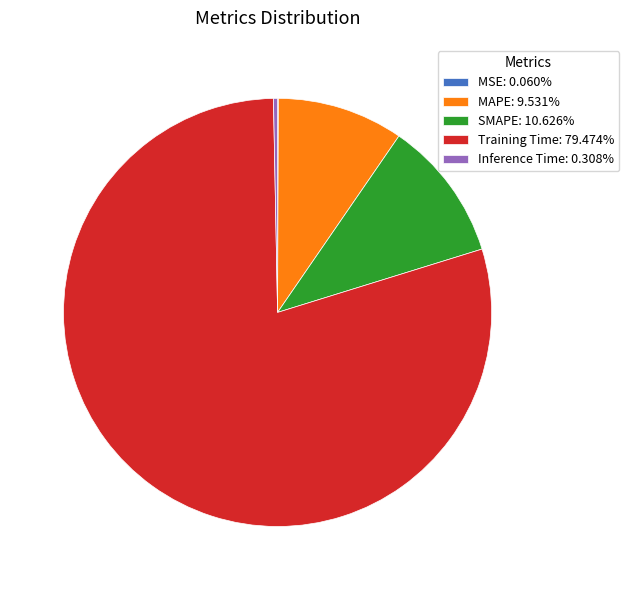

Which slice is the largest?

Training Time